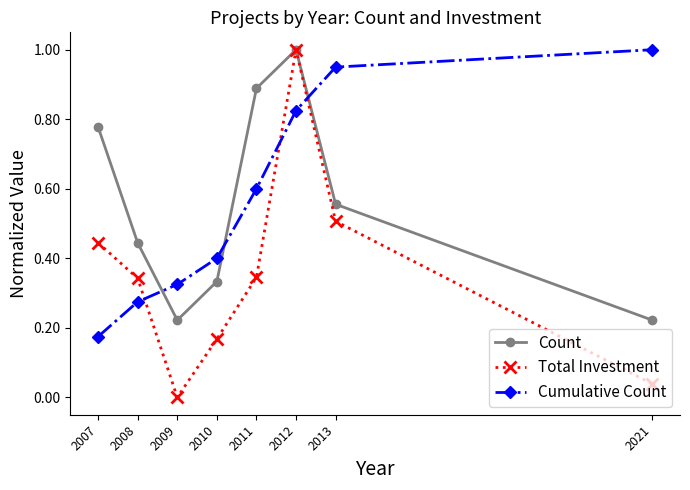

At which label is Cumulative Count closest to 0?

2007